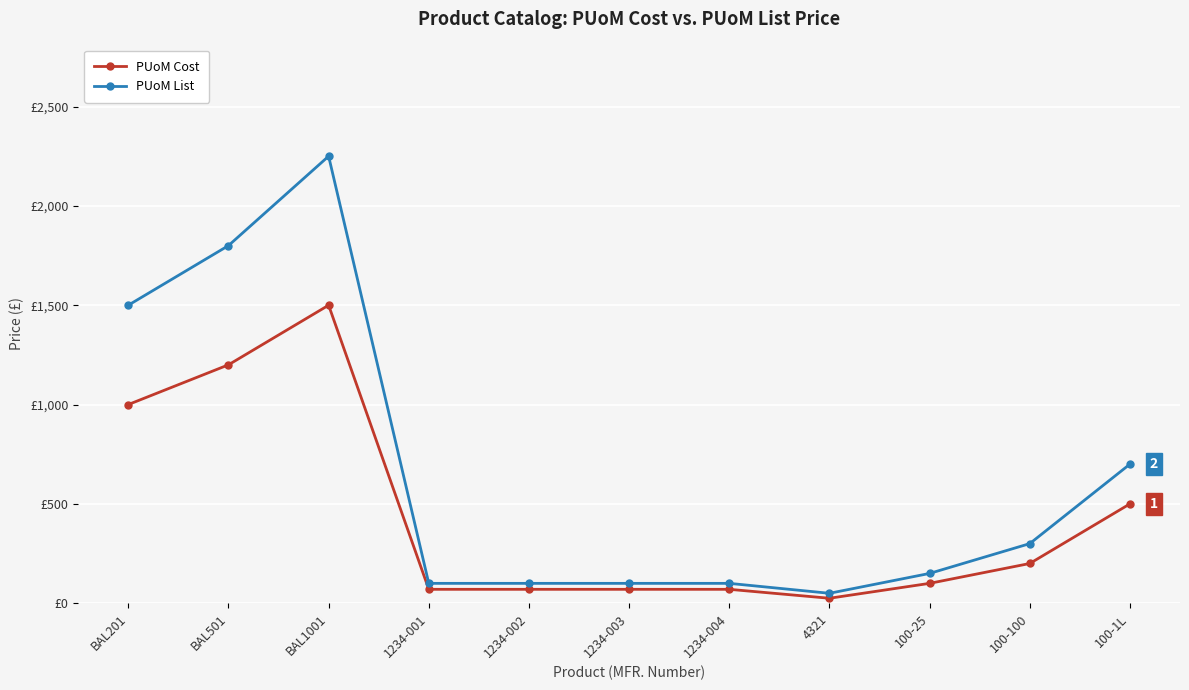

What position from the right is 1234-001?

8